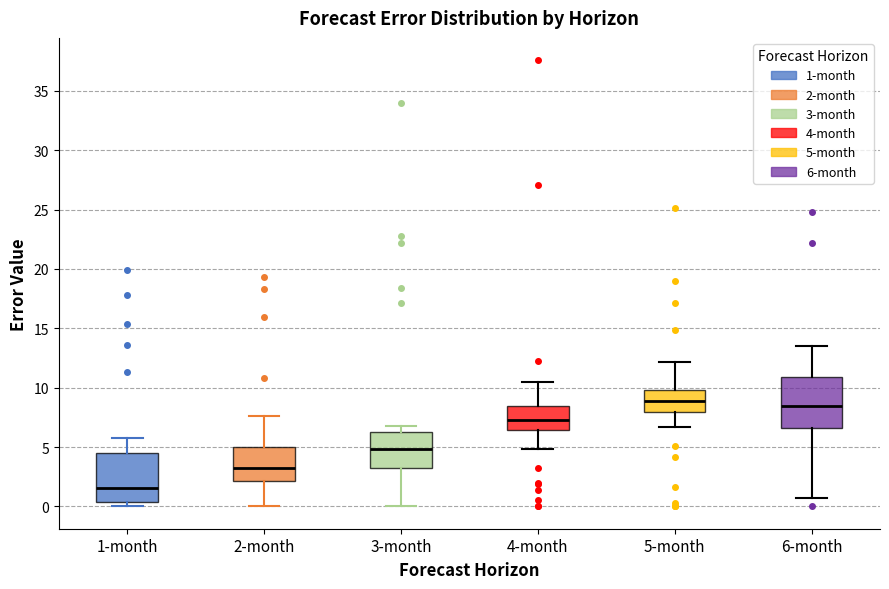

Where is the upper edge of the box for 5-month on the y-axis? The values are not printed on the chart, so give them approximately, as read against the axis.

10.0